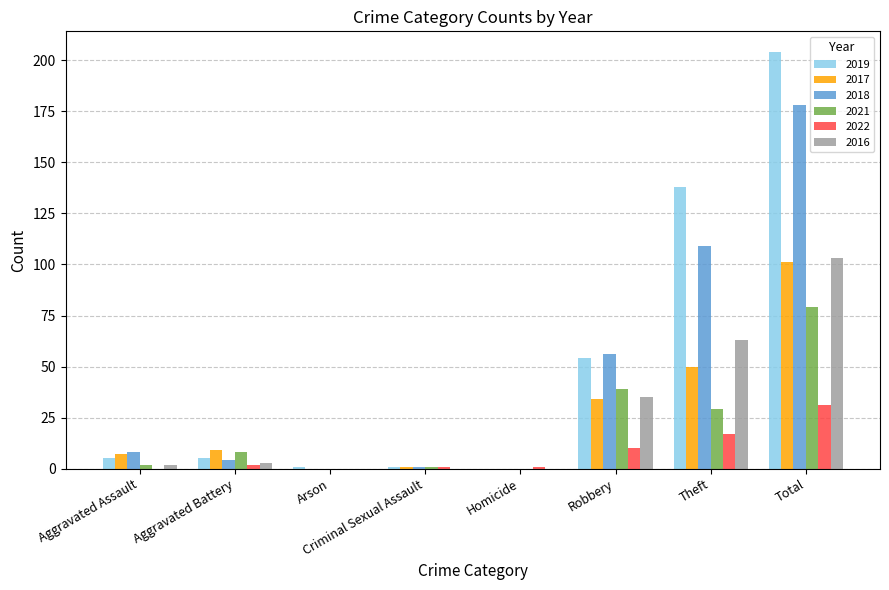

What is the spread (max minus min) of values at Homicide?

1